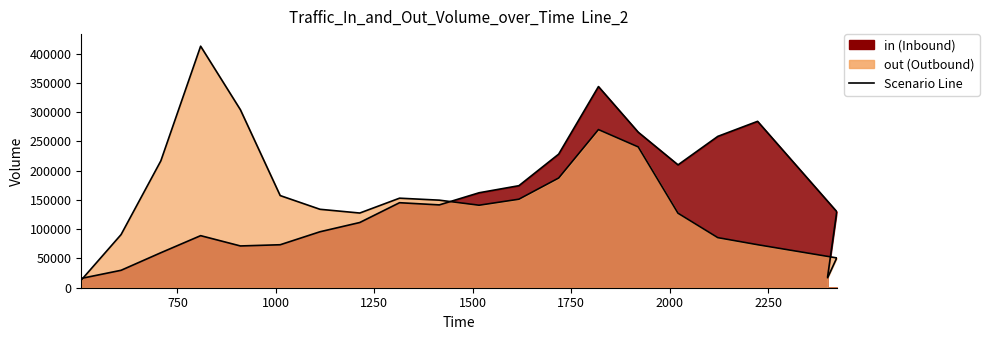

The value of in at 910 is 71391. True or false?

True